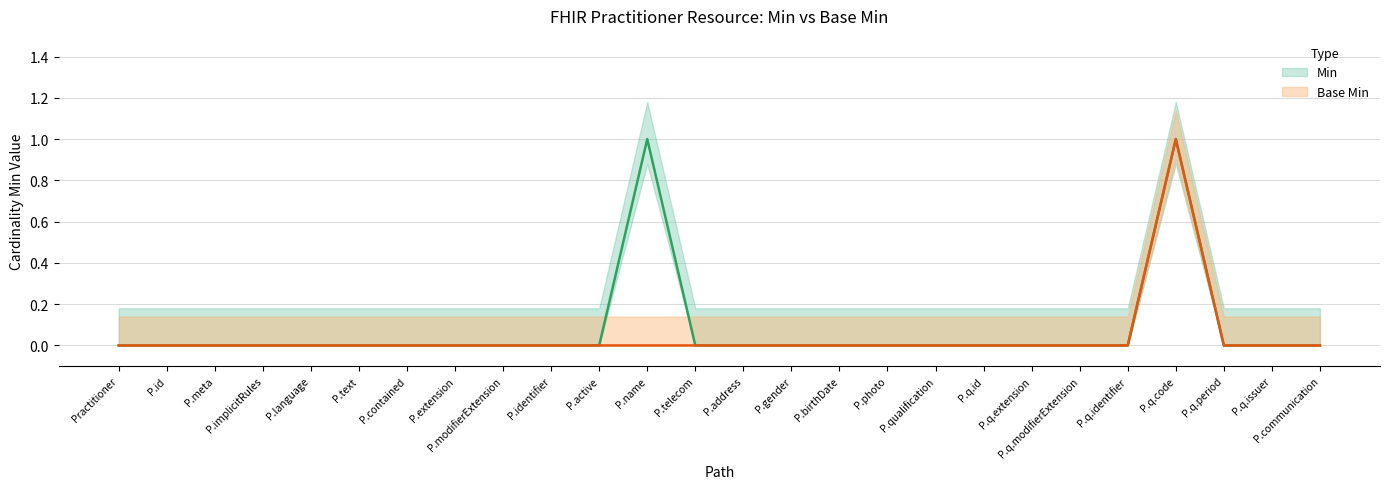

True or false: Base Min has more than 1 interior local peaks.

False